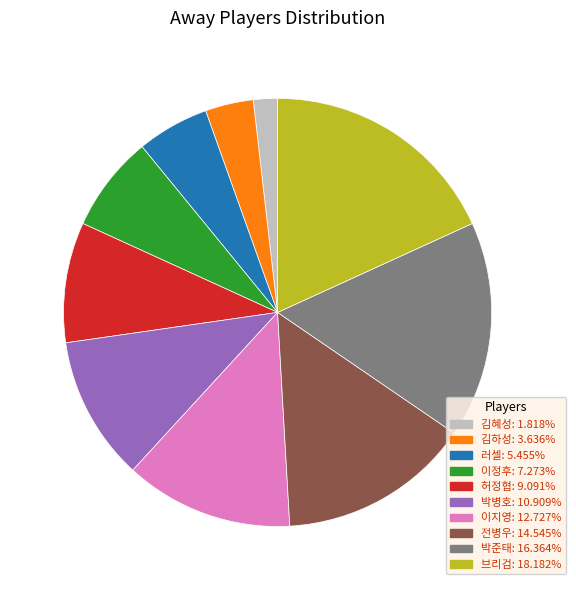

How many slices are in this pie chart?

10